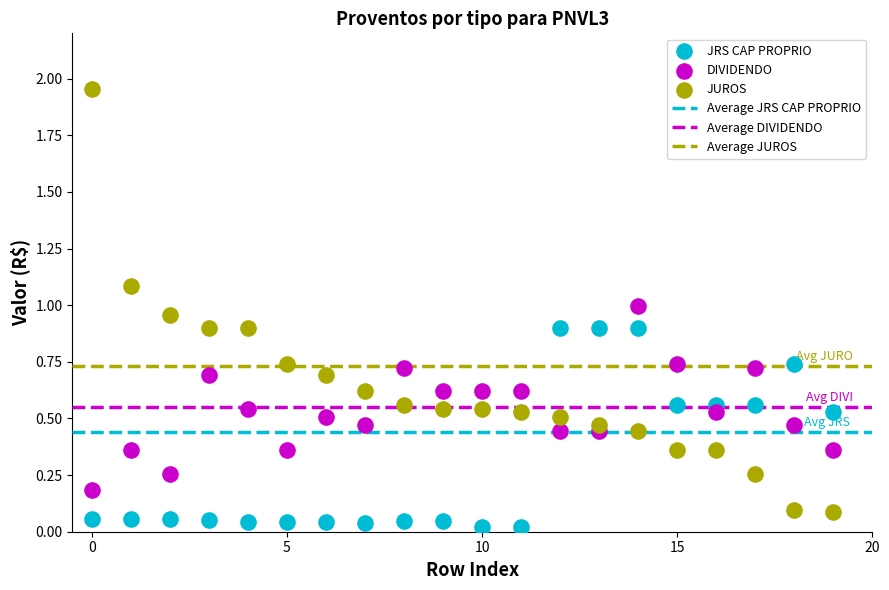

Across all data points, what is the range of Y values (max minus min)?

1.9